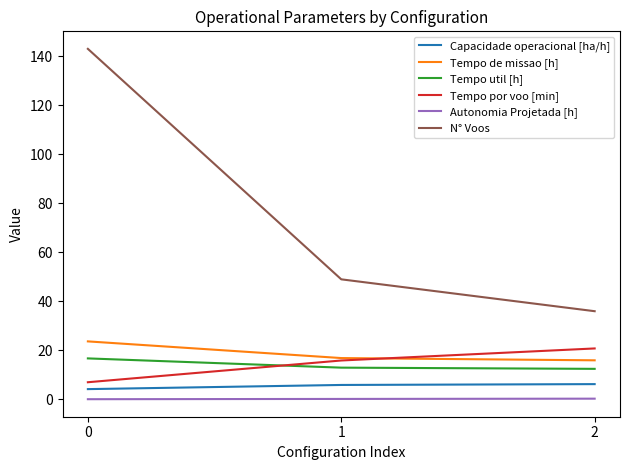

Which series changed the most between 0 and 1?

N° Voos